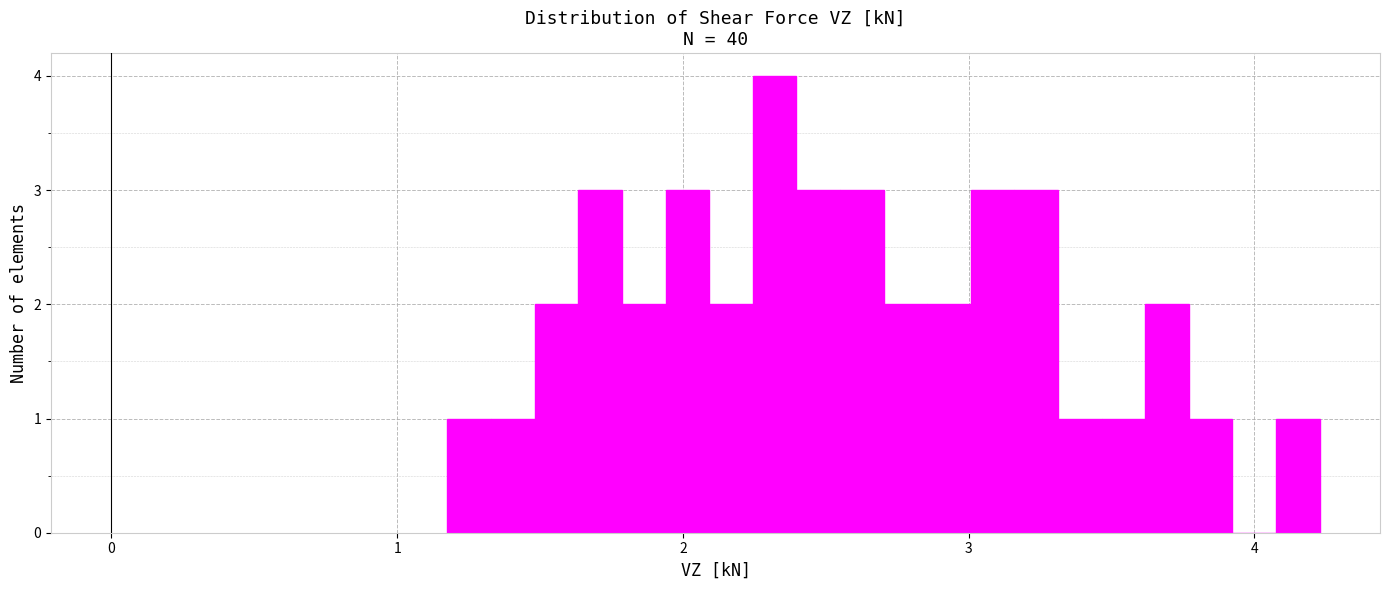

Read against the x-axis, roughly where is the centre of the tallest bar?

2.3